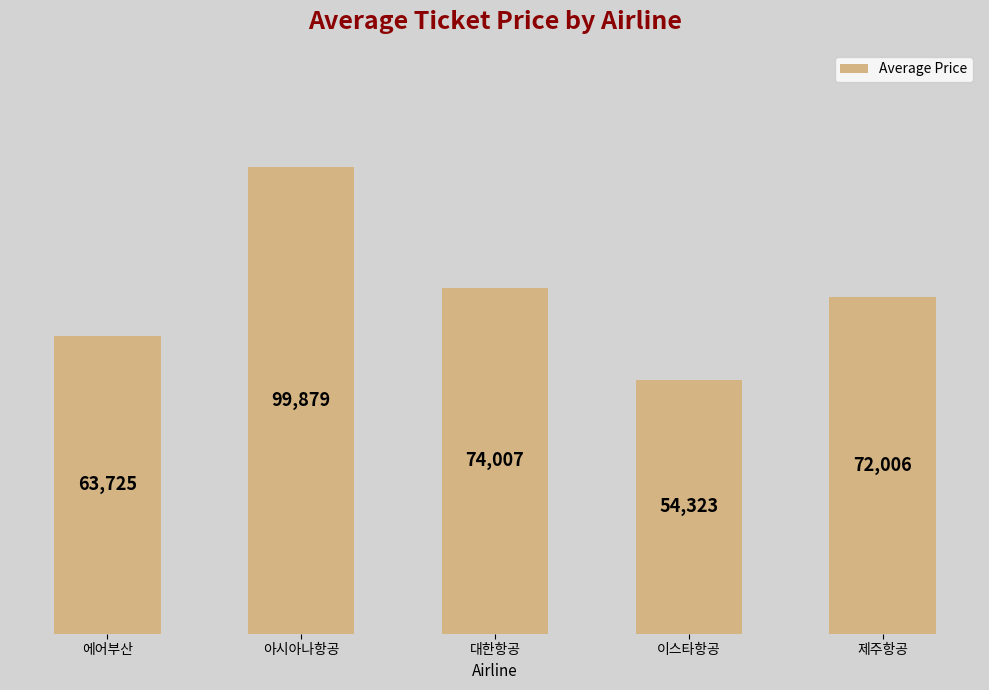

Reading left to right, extract all data points from this chart.

63725	99879	74007	54323	72006